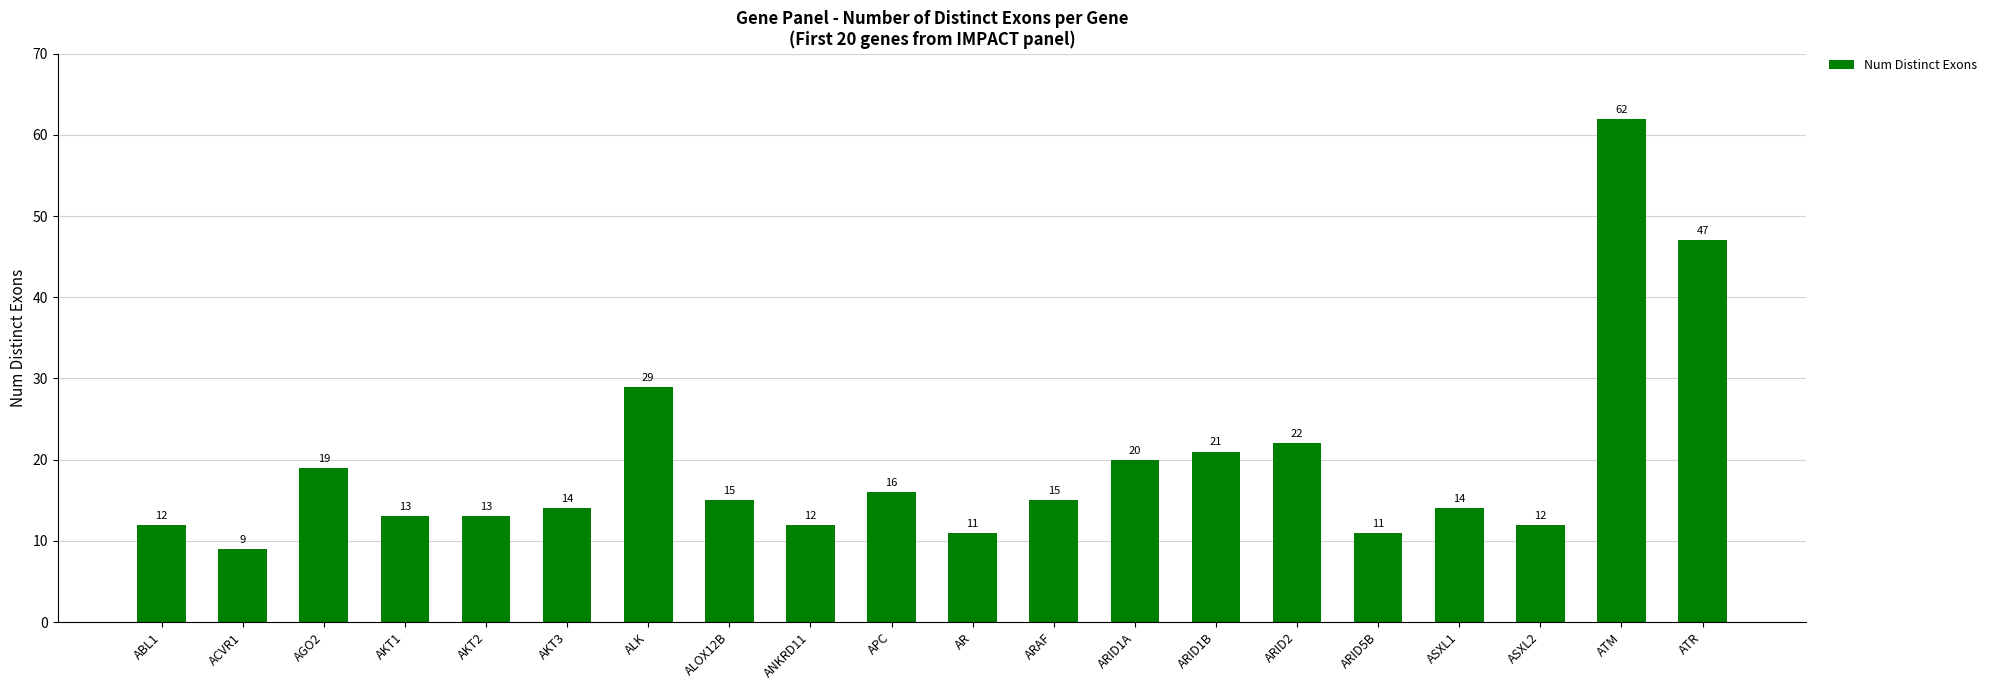

Which category has the lowest value across all series?

ACVR1